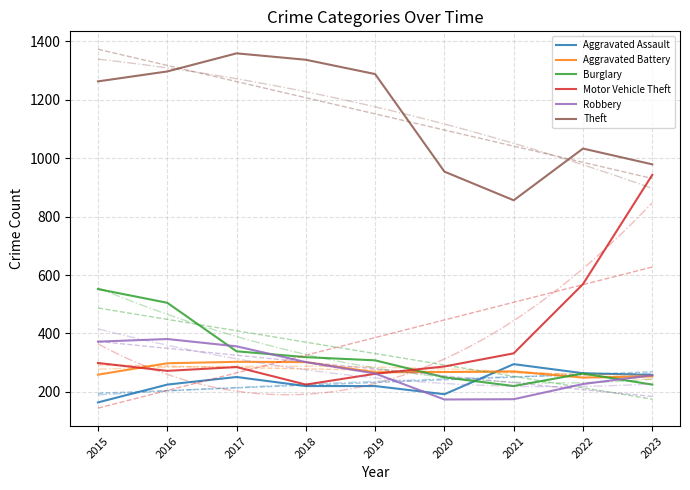

True or false: Theft and Aggravated Battery cross at least once.

False